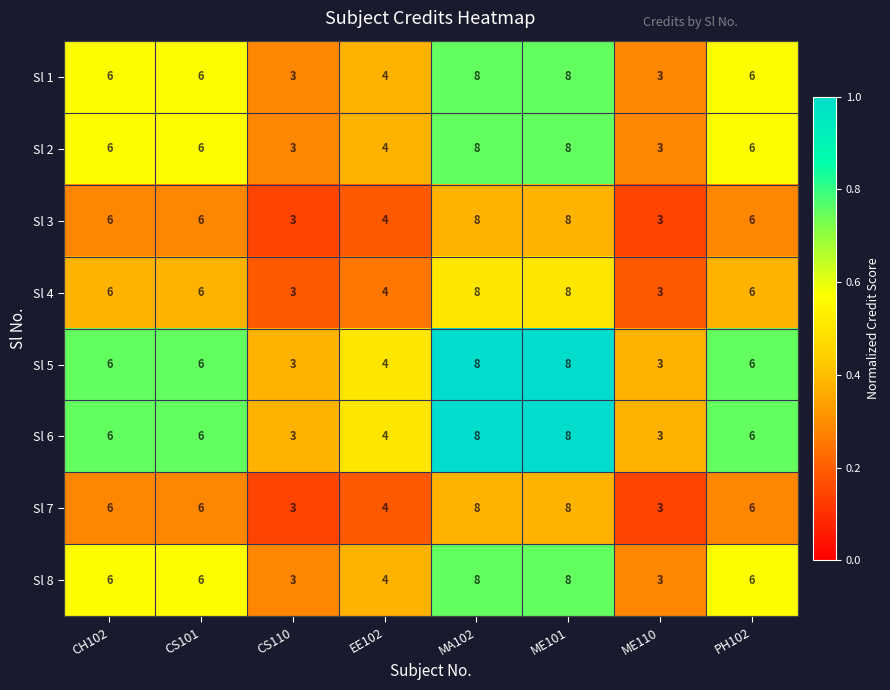

True or false: Sl 1 has a value of 6 at PH102.

True